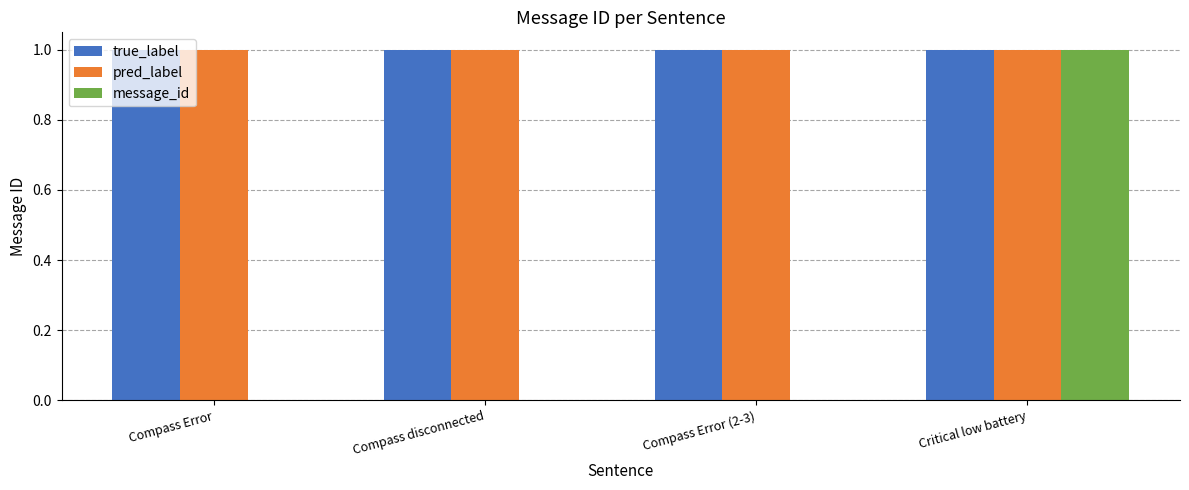

Is the value of message_id at Compass Error greater than the value of true_label at Critical low battery?

No